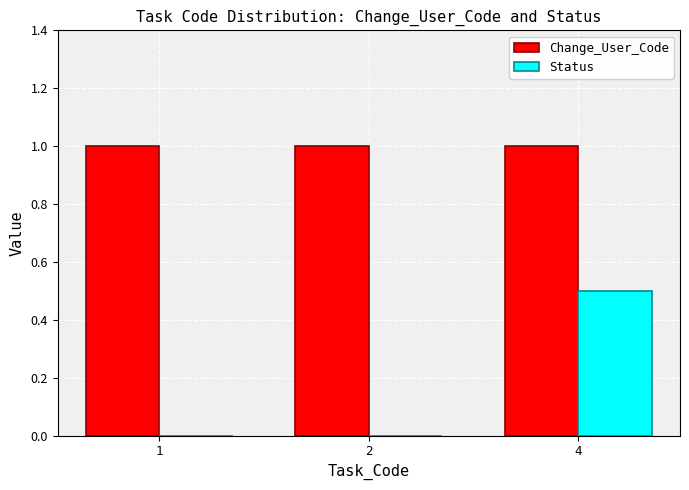

At which category is the sum across all series the highest?

4